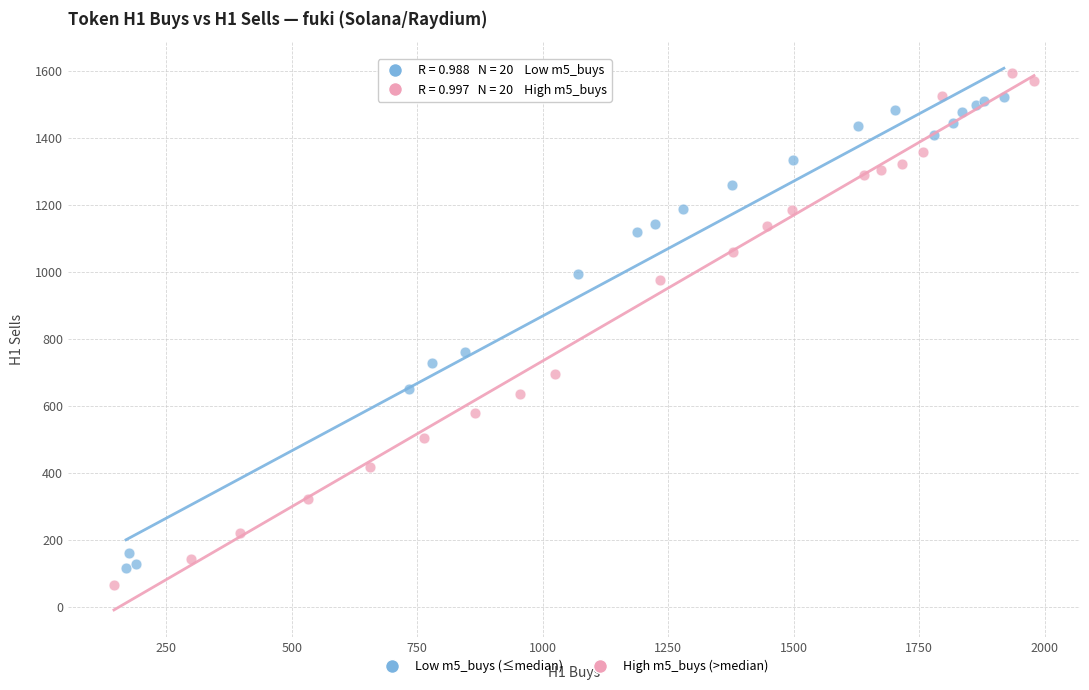

Which series contains the highest Y value?

High m5_buys (>median)